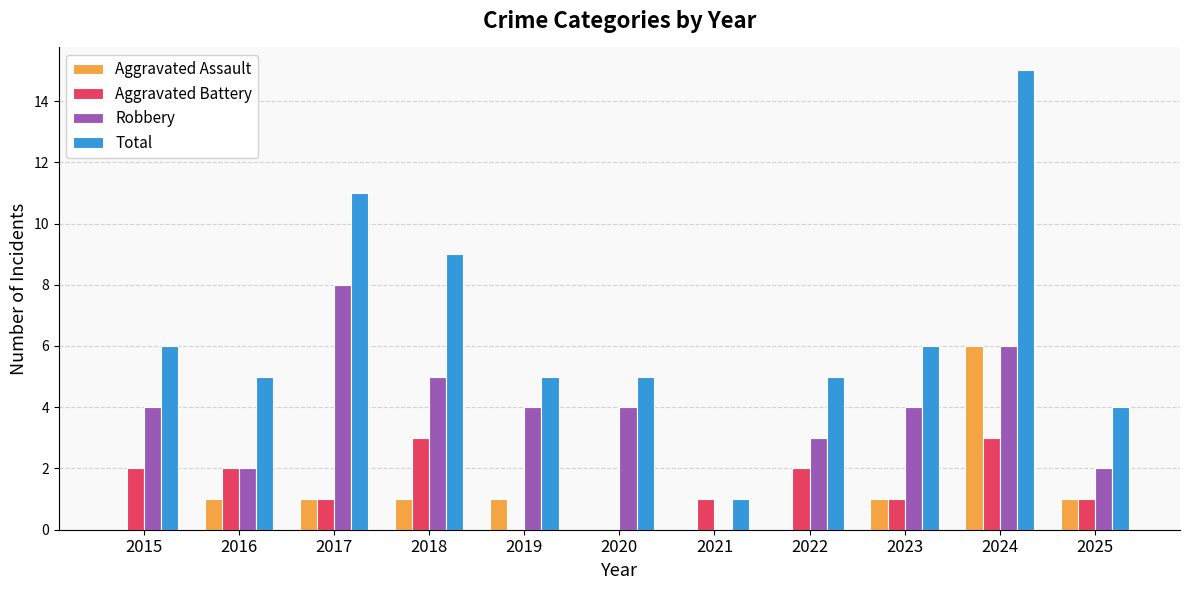

What is the sum of the Robbery values at 2015 and 2023?

8